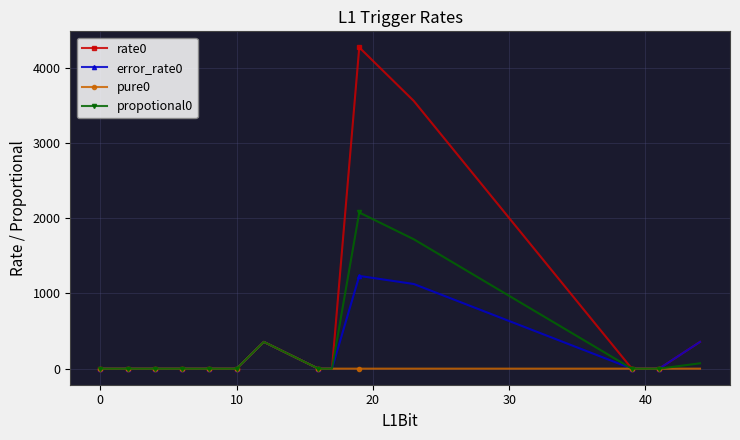

Which series has the largest total across all categories?

rate0